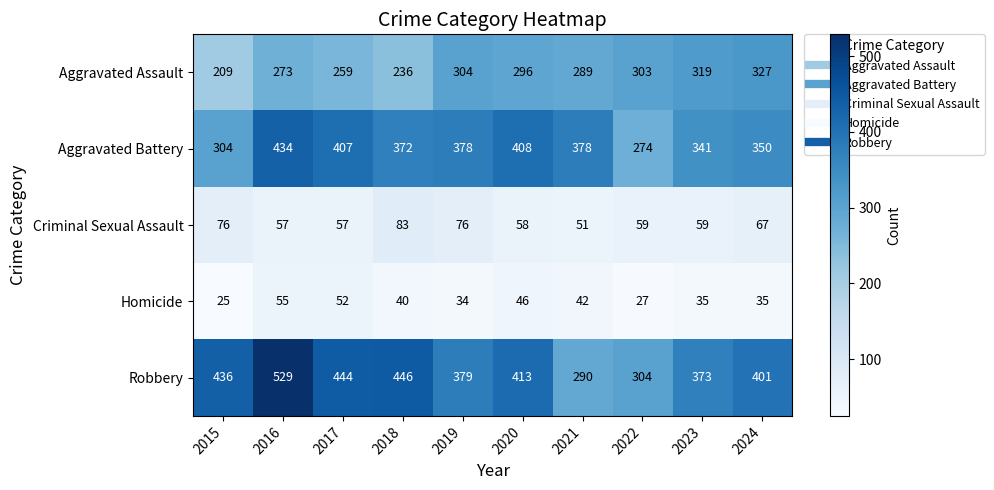

What is the total value across all series at 2018?

1177